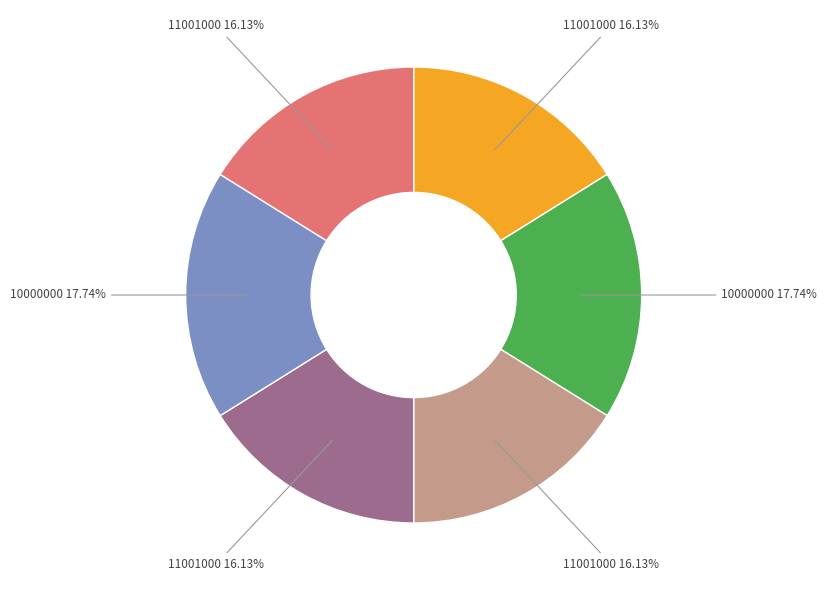

Is there a majority slice in this chart?

No